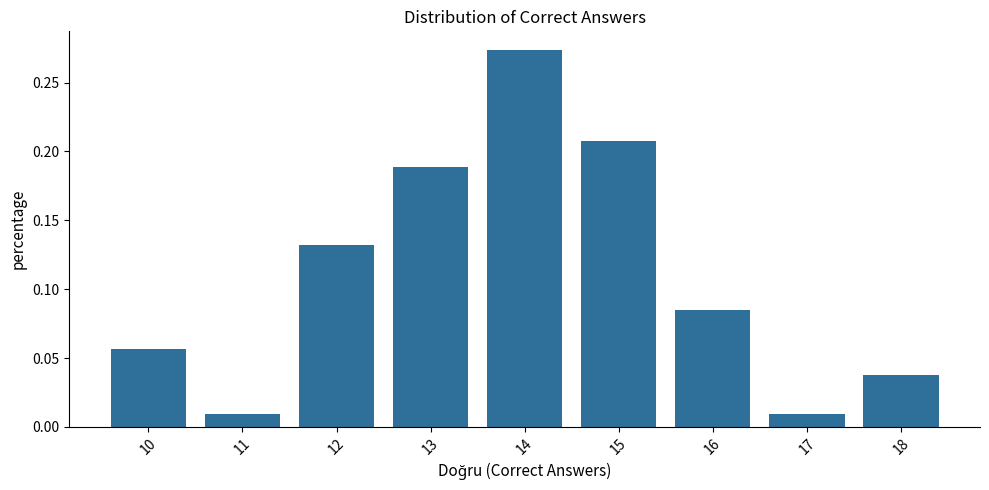

Which label corresponds to the largest value in the chart?

14